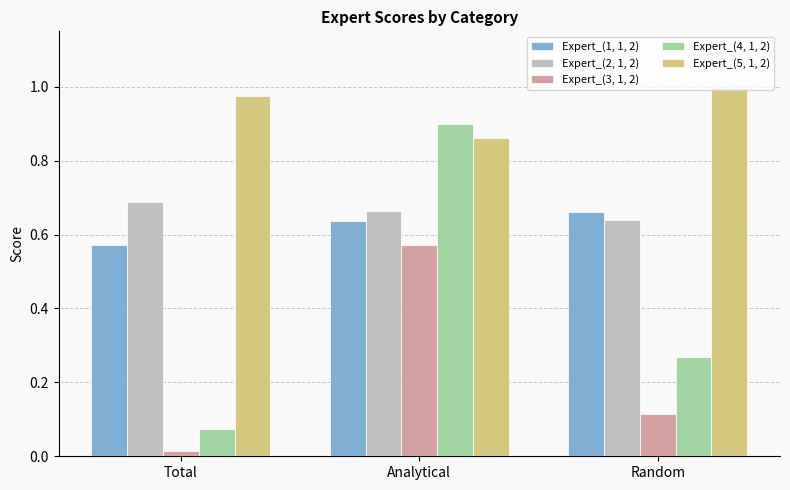

True or false: Expert_(1, 1, 2) has a value of 0.3 at Total.

False